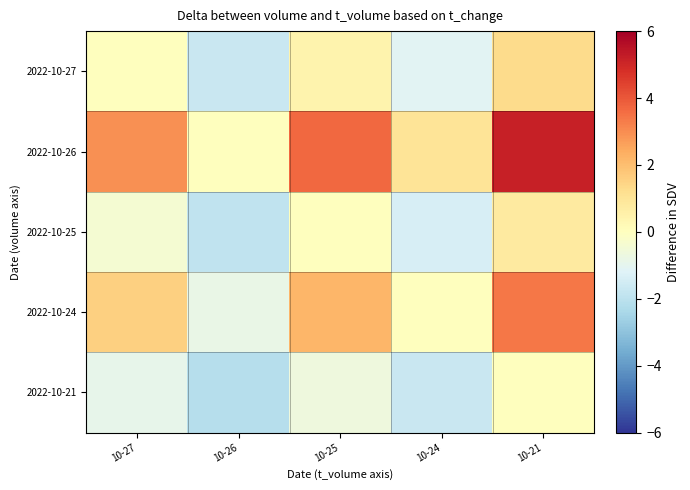

Reading left to right, extract all data points from this chart.

2022-10-27: 10-27=0.0	10-26=-1.7	10-25=0.4	10-24=-1.1	10-21=1.3
2022-10-26: 10-27=2.9	10-26=0.0	10-25=3.7	10-24=1.0	10-21=5.2
2022-10-25: 10-27=-0.4	10-26=-1.9	10-25=0.0	10-24=-1.4	10-21=0.8
2022-10-24: 10-27=1.6	10-26=-0.8	10-25=2.2	10-24=0.0	10-21=3.4
2022-10-21: 10-27=-0.9	10-26=-2.1	10-25=-0.6	10-24=-1.7	10-21=0.0